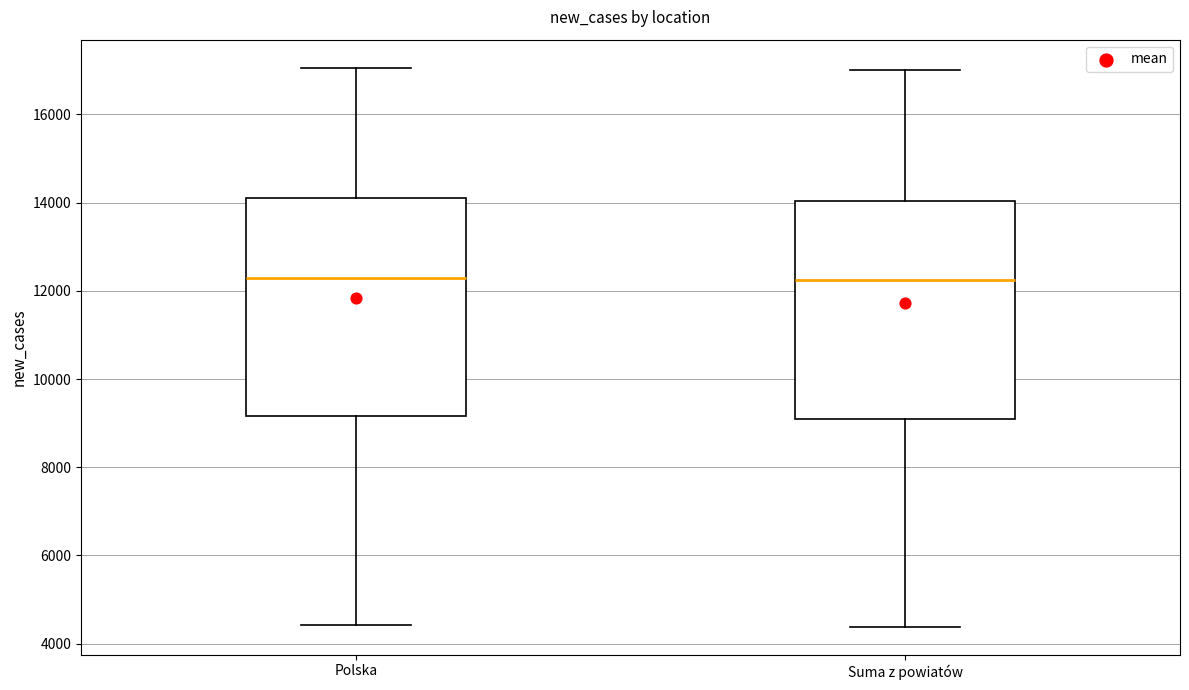

Where does the lower whisker of the box for Polska end on the y-axis? The values are not printed on the chart, so give them approximately, as read against the axis.

4400